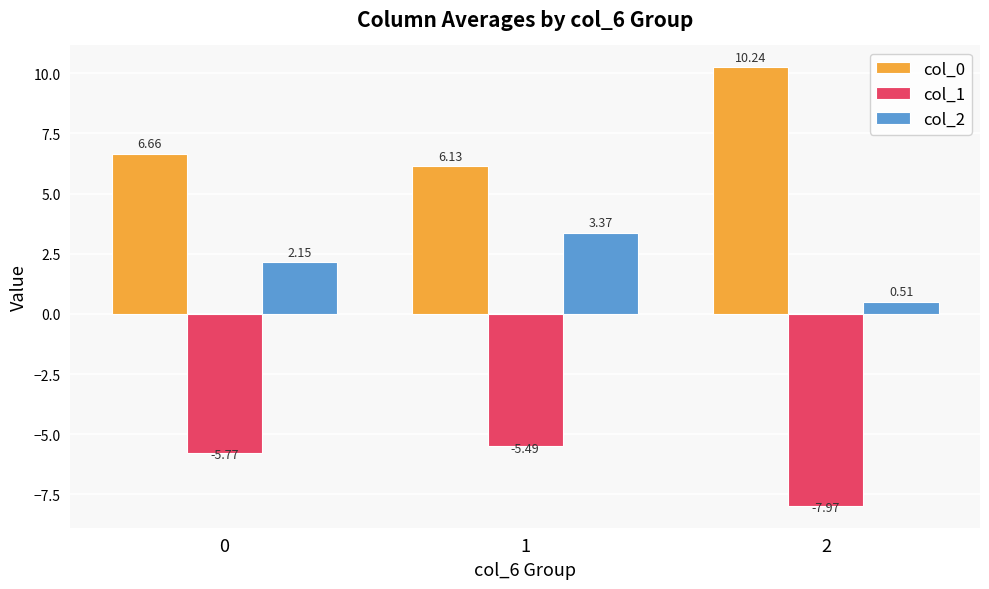

Is the value of col_2 at 2 greater than the value of col_0 at 0?

No